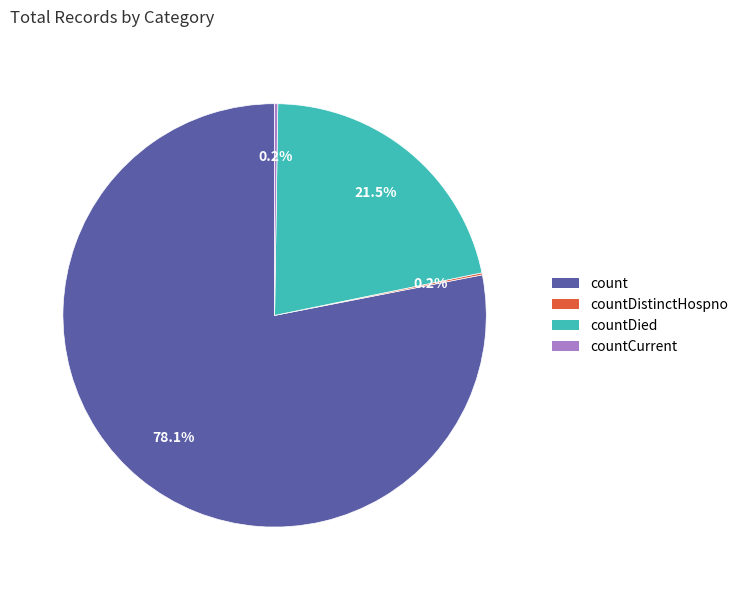

What portion of the pie excludes countDied?

78.5%